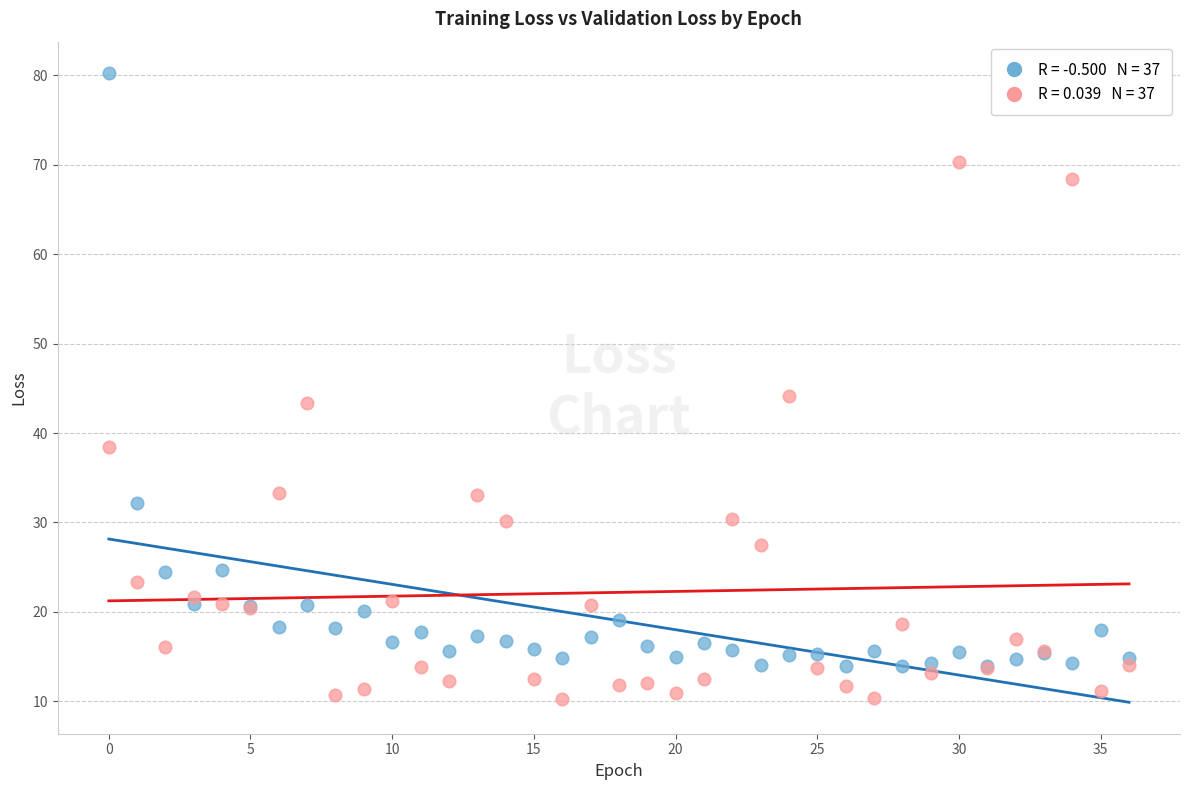

Across all series, what Y value is closest to 45?

44.1